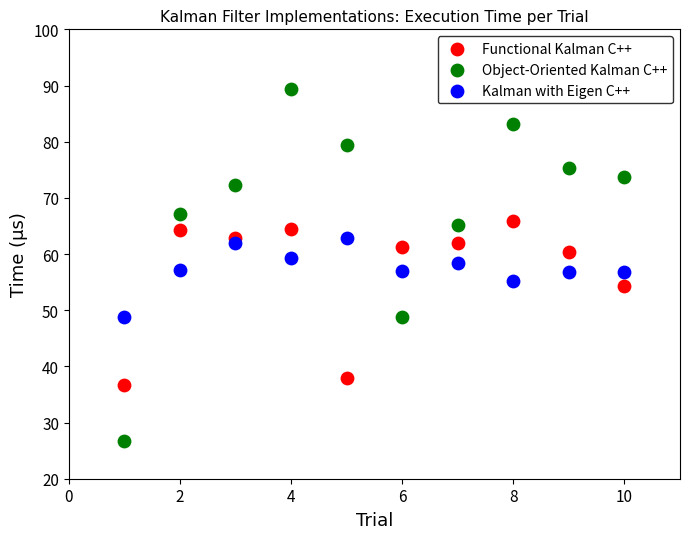

What is the X range (max minus min) for the scatter plot?

9.0